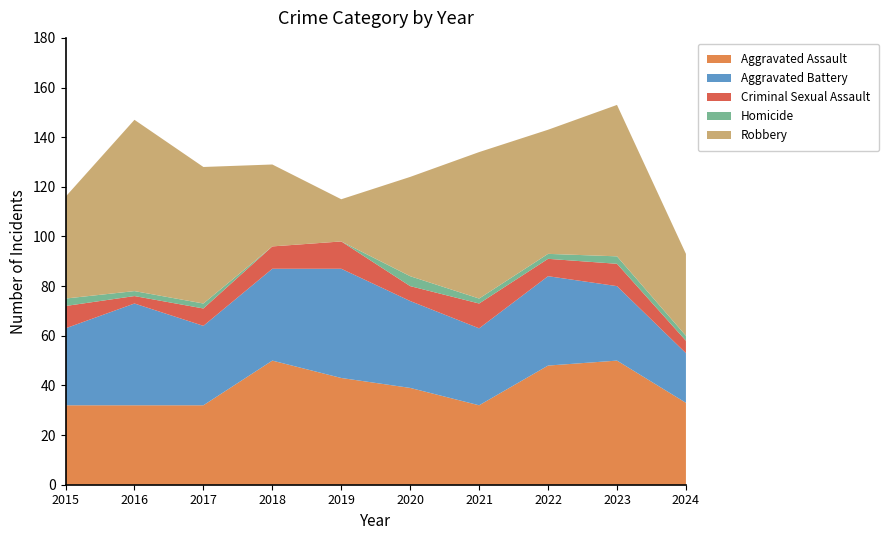

Reading left to right, what are all the values shown in this chart?

Aggravated Assault: 2015=32	2016=32	2017=32	2018=50	2019=43	2020=39	2021=32	2022=48	2023=50	2024=33
Aggravated Battery: 2015=31	2016=41	2017=32	2018=37	2019=44	2020=35	2021=31	2022=36	2023=30	2024=20
Criminal Sexual Assault: 2015=9	2016=3	2017=7	2018=9	2019=11	2020=6	2021=10	2022=7	2023=9	2024=5
Homicide: 2015=3	2016=2	2017=2	2018=0	2019=0	2020=4	2021=2	2022=2	2023=3	2024=2
Robbery: 2015=41	2016=69	2017=55	2018=33	2019=17	2020=40	2021=59	2022=50	2023=61	2024=33